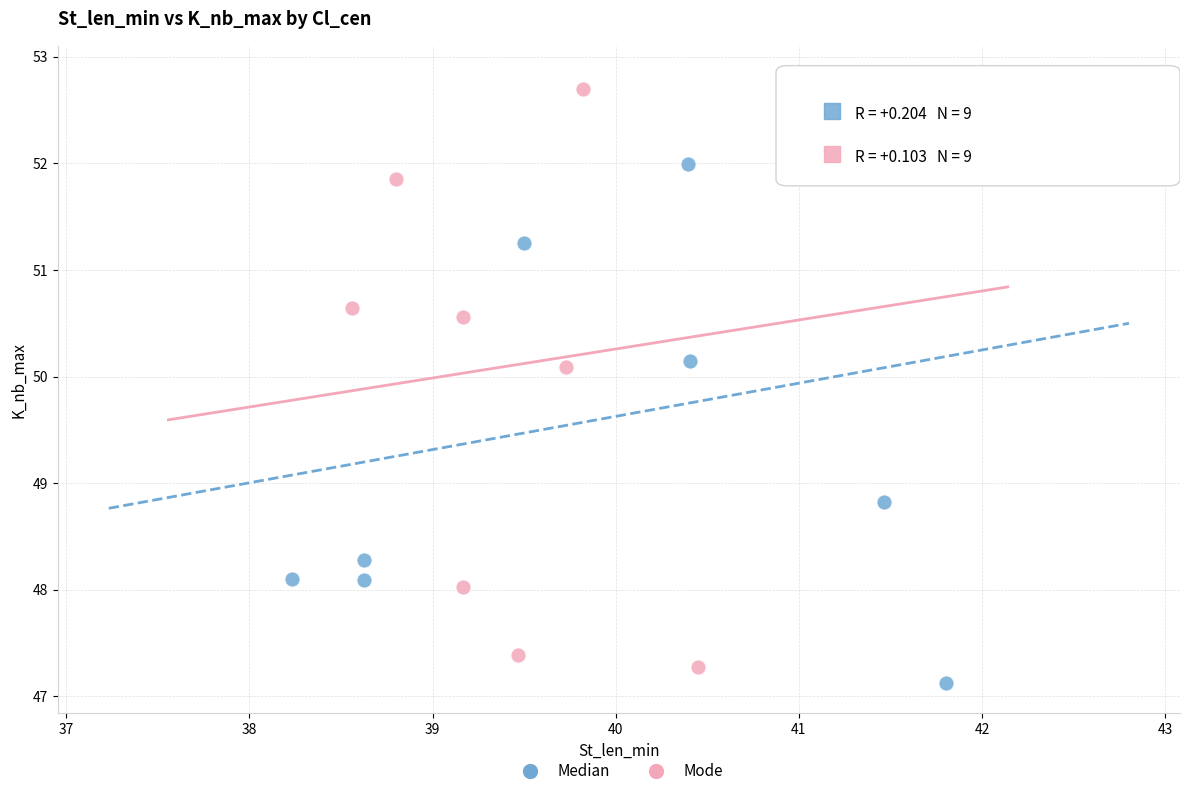

Which series reaches the minimum Y coordinate?

Median